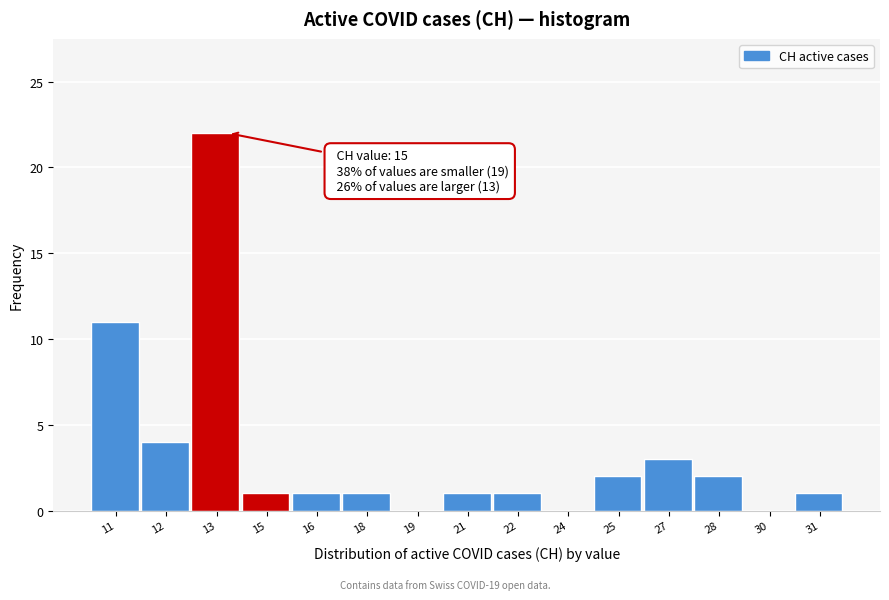

Reading left to right, transcribe all the data shown in this chart.

11=11	12=4	13=22	15=1	16=1	18=1	19=0	21=1	22=1	24=0	25=2	27=3	28=2	30=0	31=1